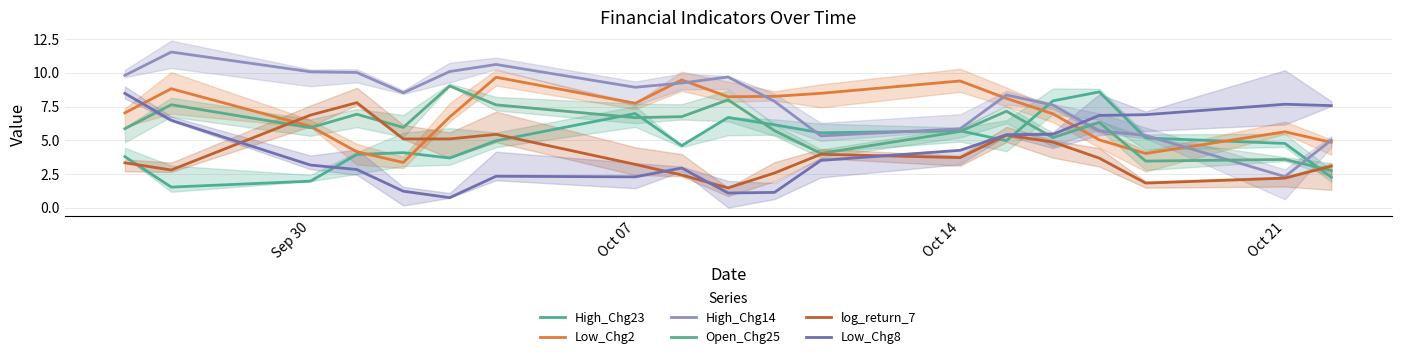

Rank the series by their maximum value, from highest to lowest.

High_Chg14, Low_Chg2, Open_Chg25, High_Chg23, Low_Chg8, log_return_7